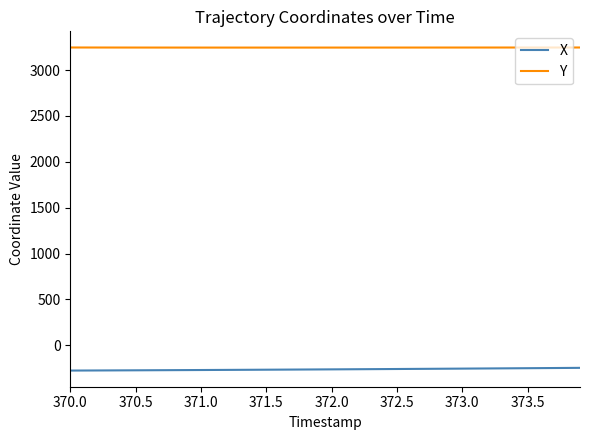

What is the smallest value displayed?

-274.7